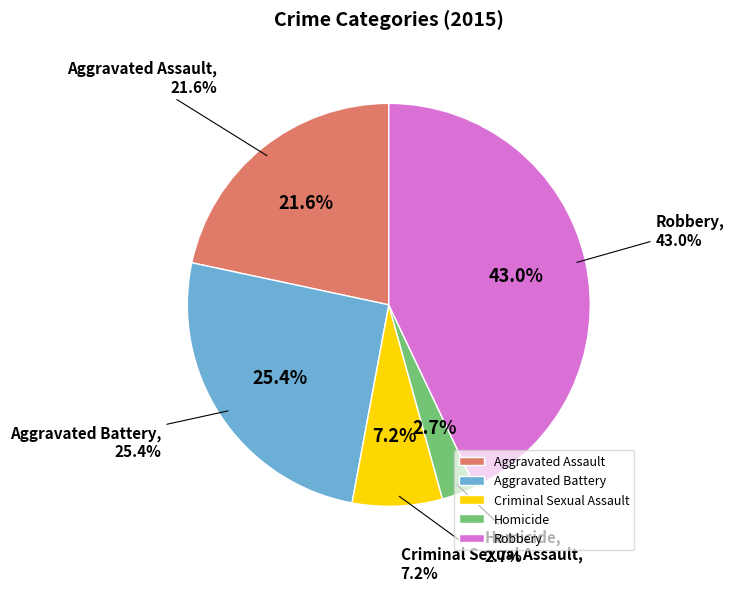

To the nearest percent, what is the average slice percentage?

20%